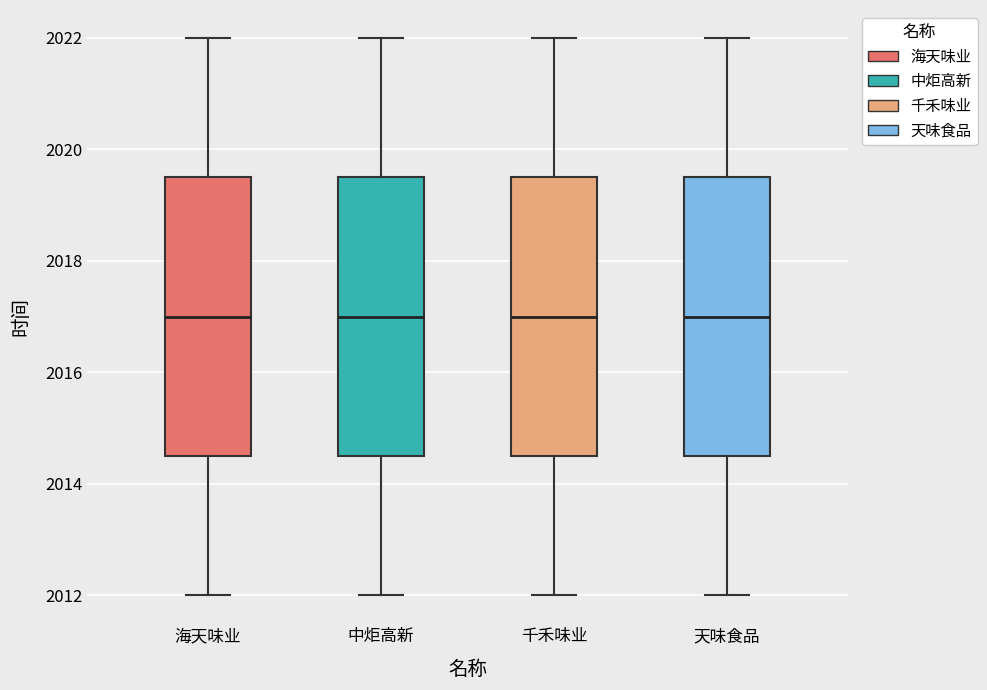

Where does the median line of the box for 千禾味业 sit on the y-axis? The values are not printed on the chart, so give them approximately, as read against the axis.

2017.0